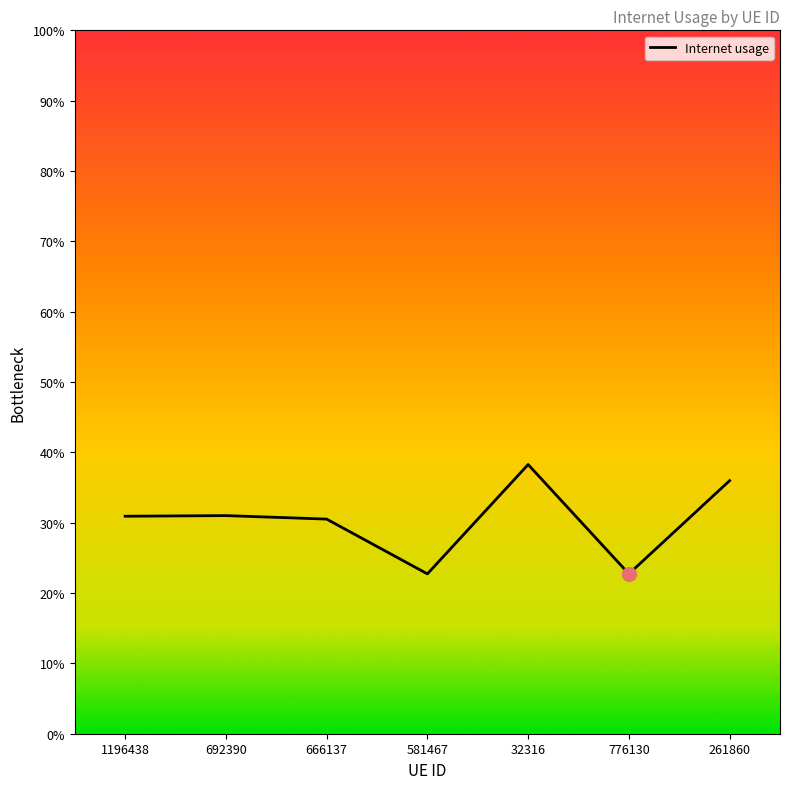

Between 581467 and 692390, which is larger?

692390